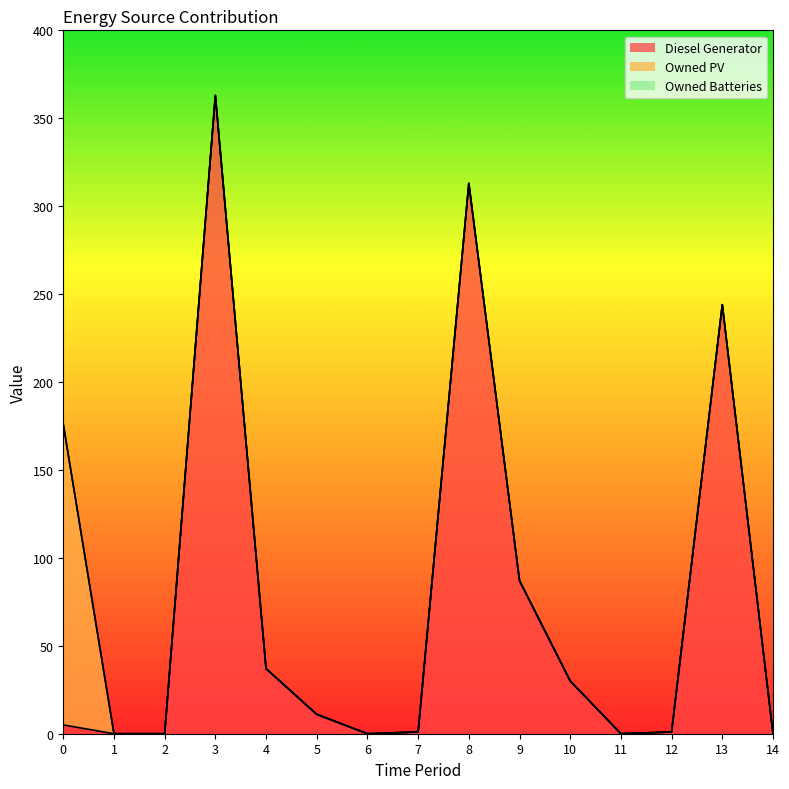

Does the chart display data point markers on the line(s)?

No